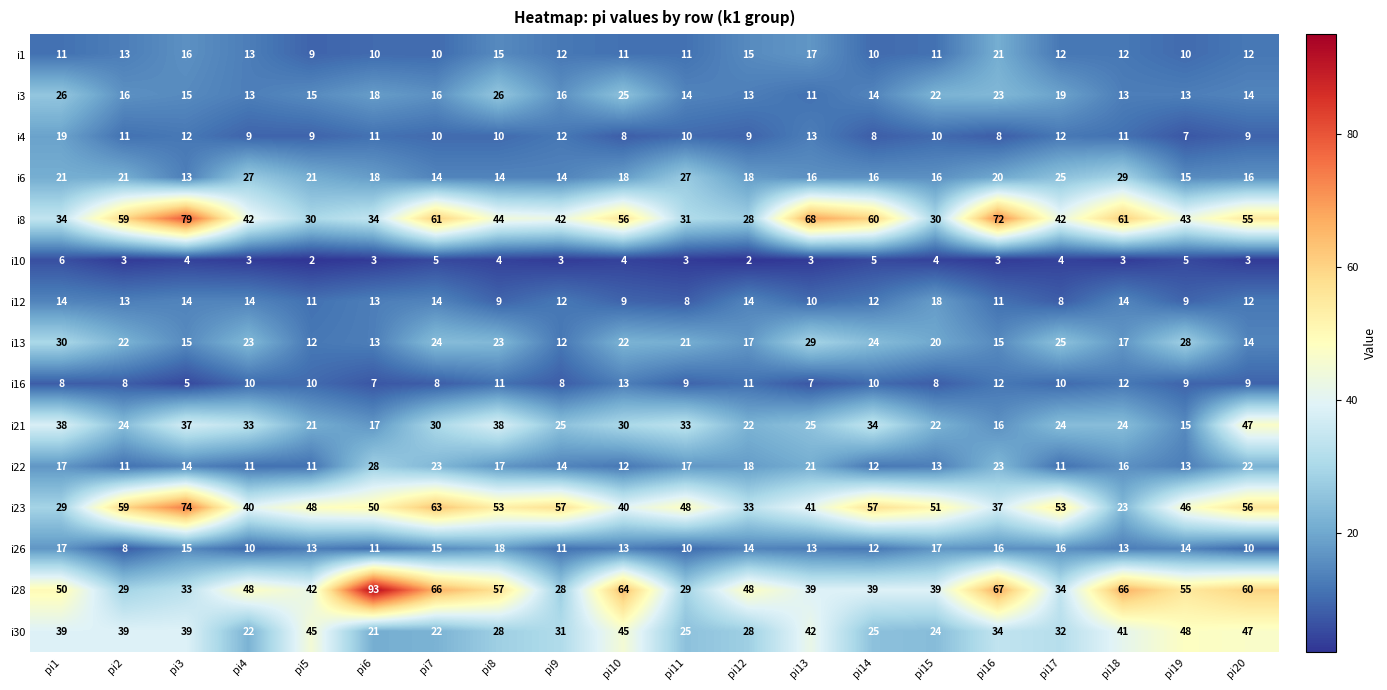

What is the maximum value for i28?

93